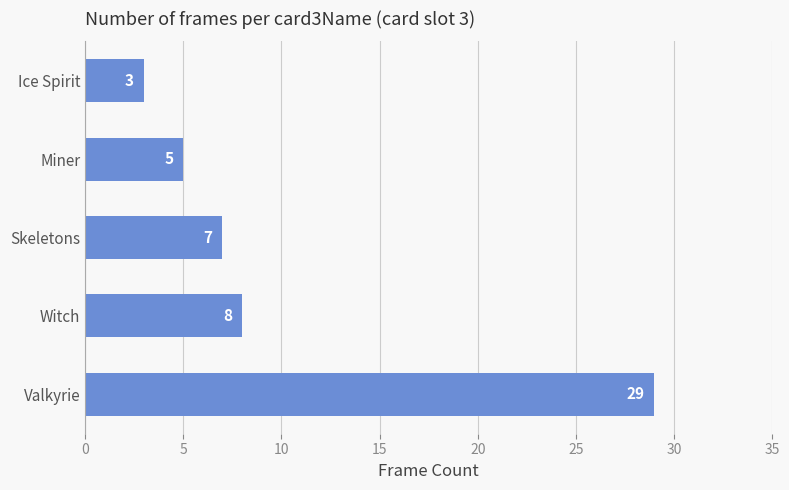

What is the difference between the values at Witch and Miner?

3